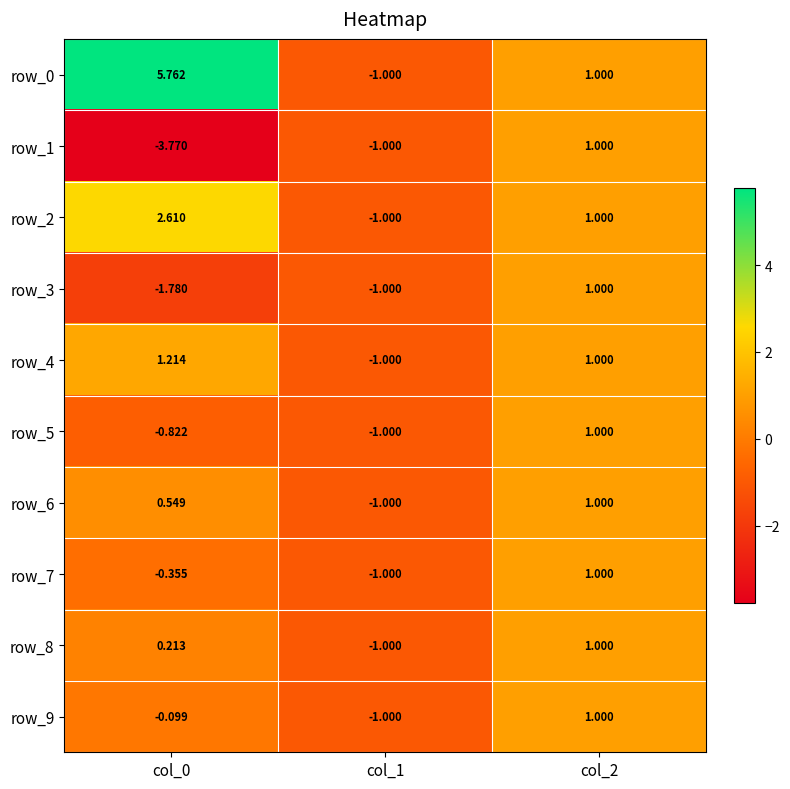

At which category is the sum across all series the highest?

col_2